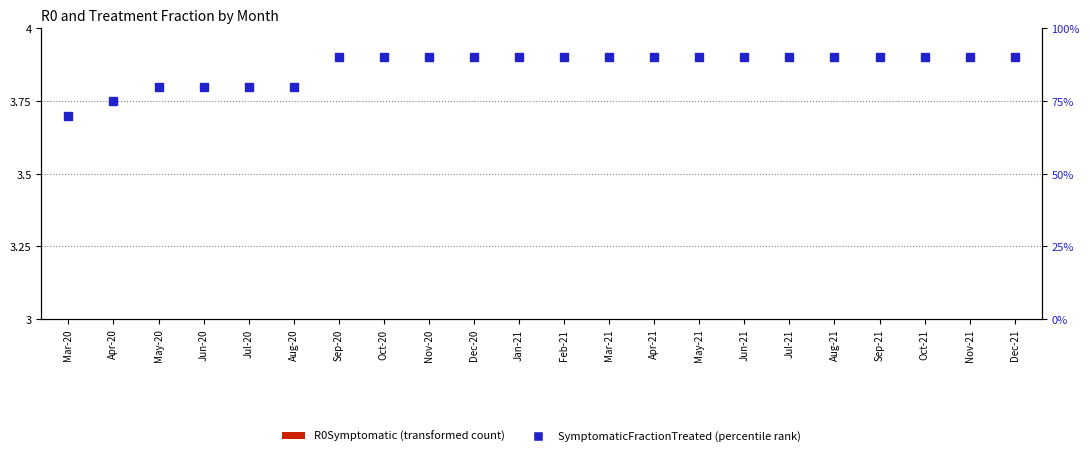

What is the value of the SymptomaticFractionTreated bar at the 3rd from the left?

0.8